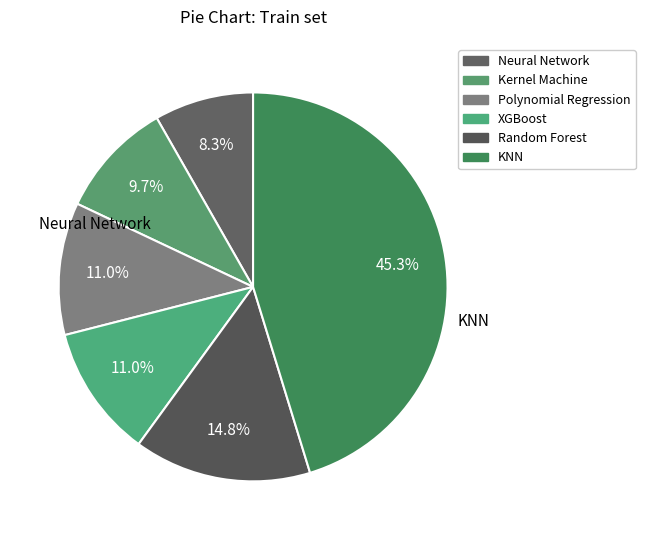

Rank the categories by value from highest to lowest.

KNN, Random Forest, Polynomial Regression, XGBoost, Kernel Machine, Neural Network